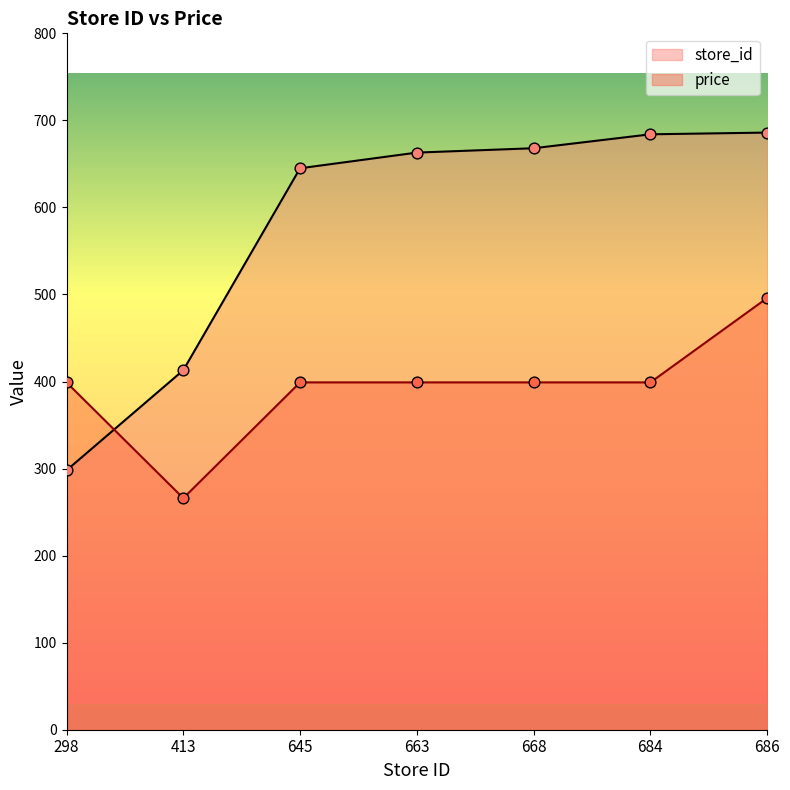

Which series reaches the minimum Y coordinate?

price